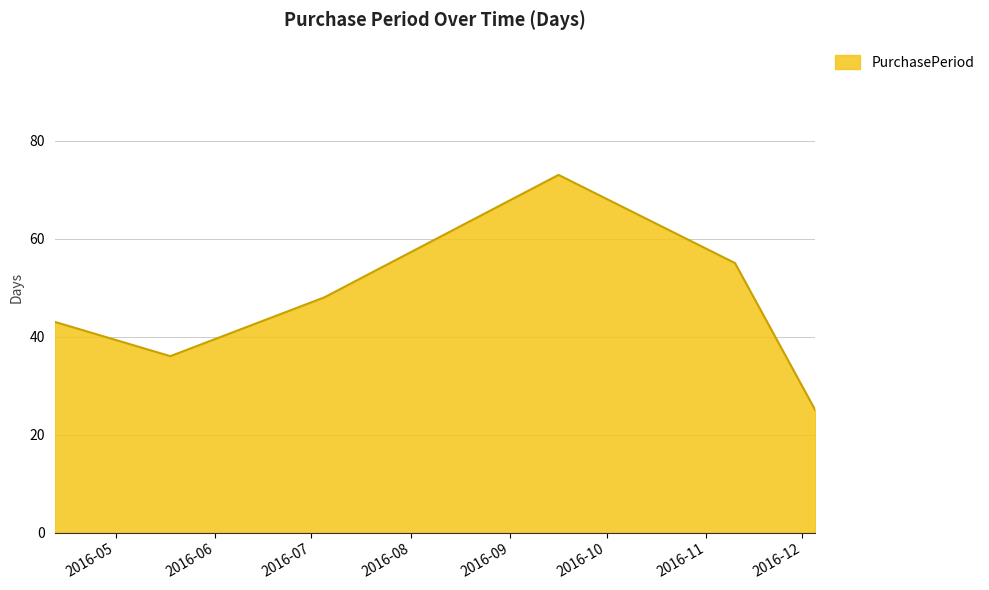

What is the maximum value shown in the chart?

73